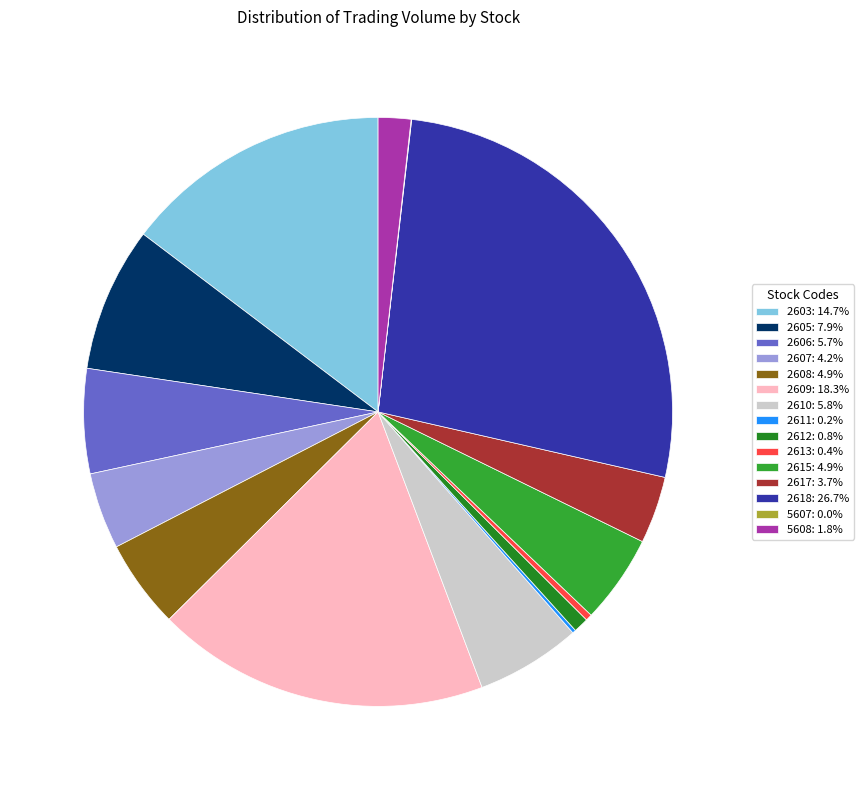

To the nearest percent, what percentage of the pie is 2610?

6%